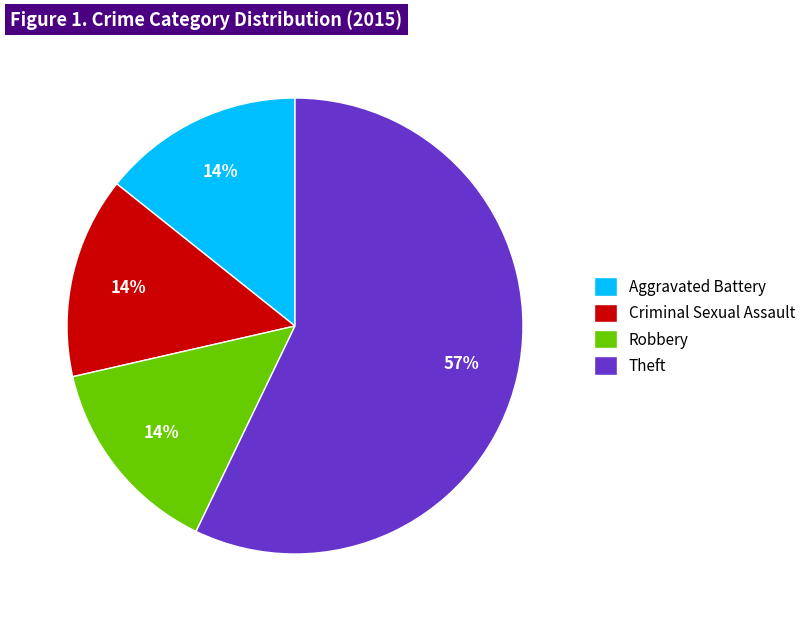

Approximately how many times larger is the value at Criminal Sexual Assault compared to Aggravated Battery?

1.0